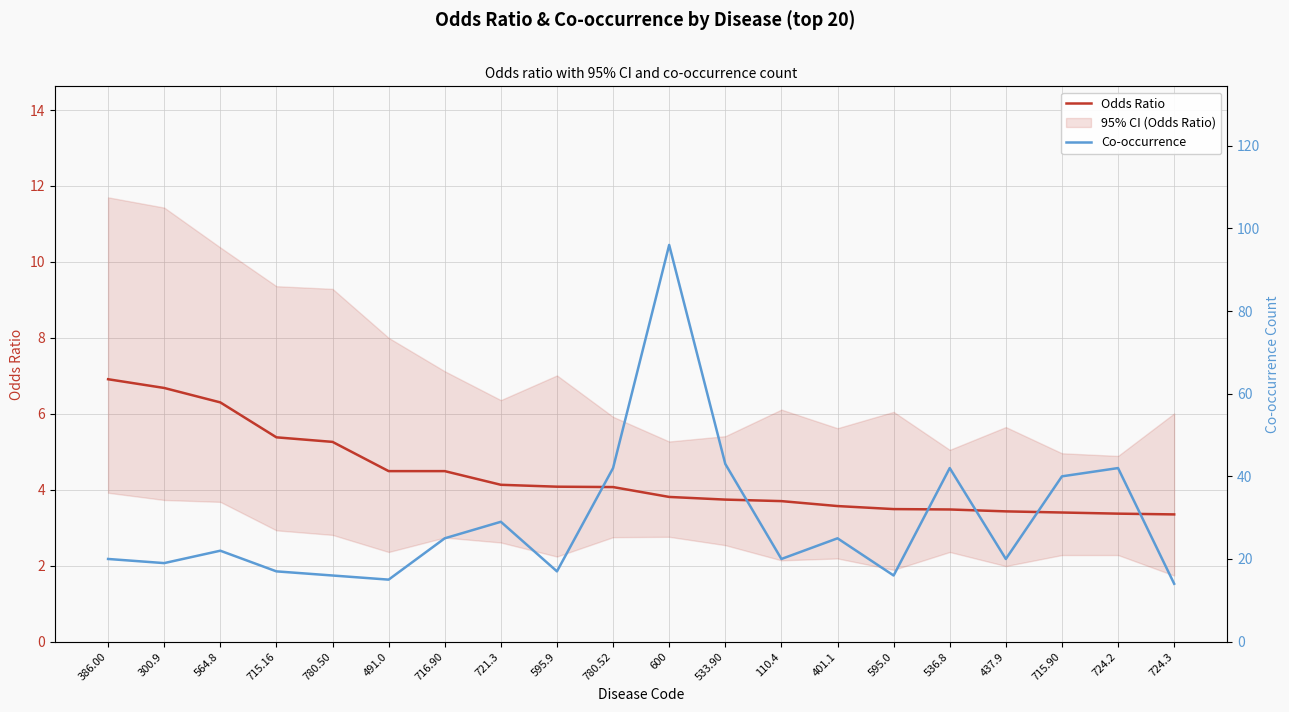

Reading right to left, what are all the values shown in this chart?

Odds Ratio: 3.4	3.4	3.4	3.4	3.5	3.5	3.6	3.7	3.7	3.8	4.1	4.1	4.1	4.5	4.5	5.3	5.4	6.3	6.7	6.9
Co-occurrence: 14.0	42.0	40.0	20.0	42.0	16.0	25.0	20.0	43.0	96.0	42.0	17.0	29.0	25.0	15.0	16.0	17.0	22.0	19.0	20.0